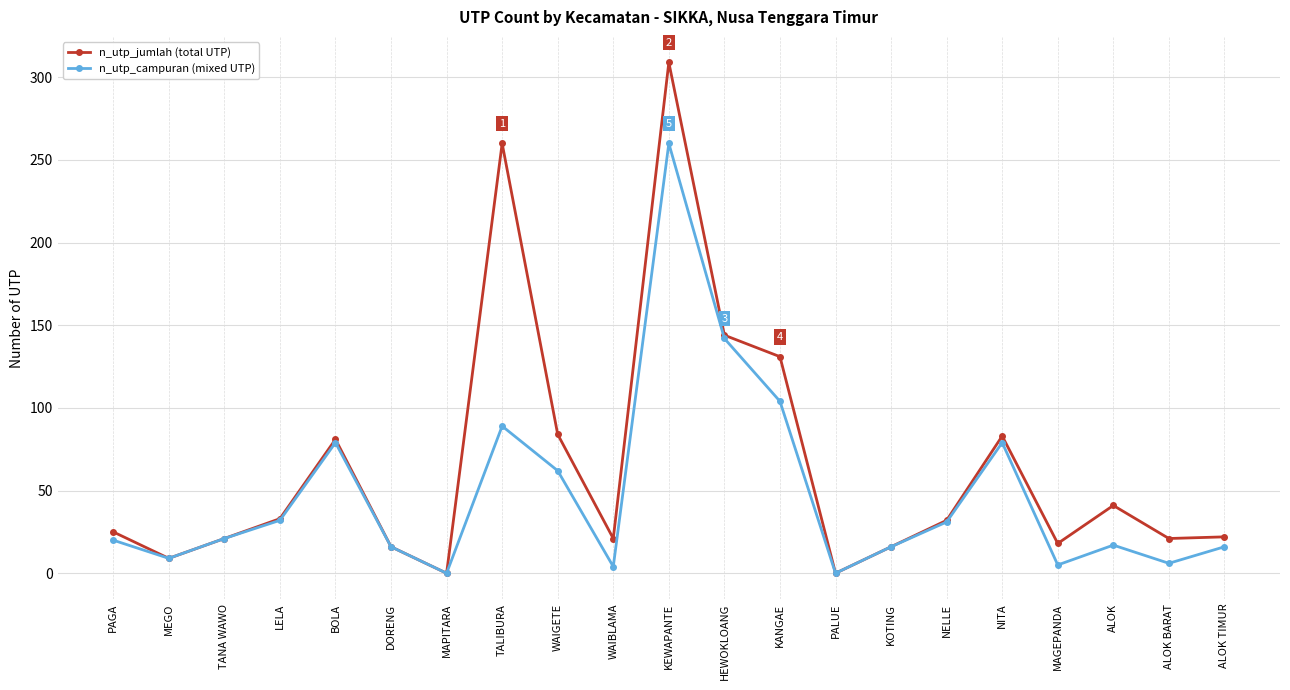

The value of n_utp_campuran (mixed UTP) at KANGAE is 104. True or false?

True